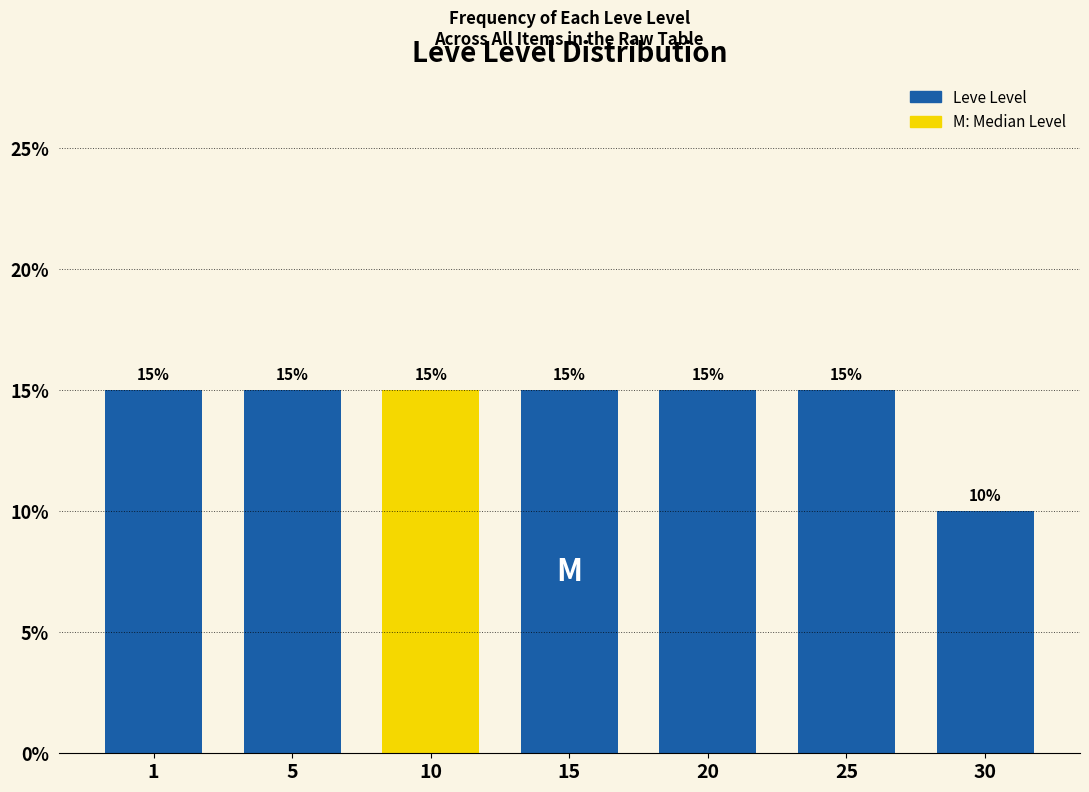

Reading left to right, list all the values displayed in this chart.

15	15	15	15	15	15	10